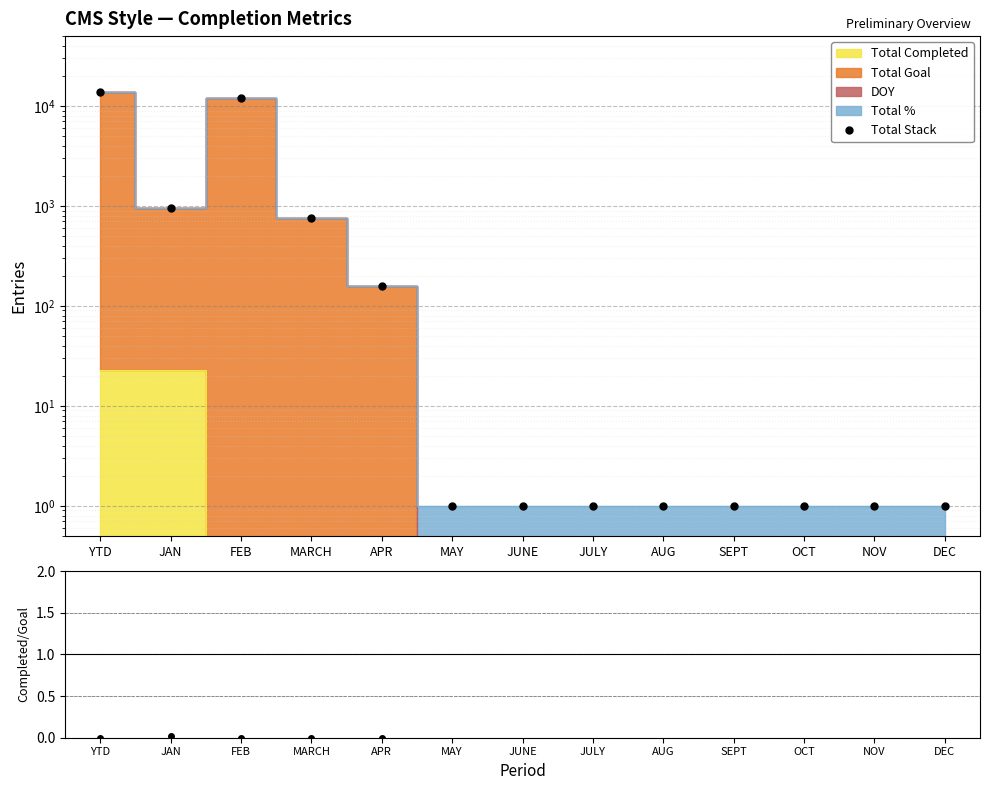

In Total Stack, how many points are higher than both neighbors (excluding endpoints)?

1